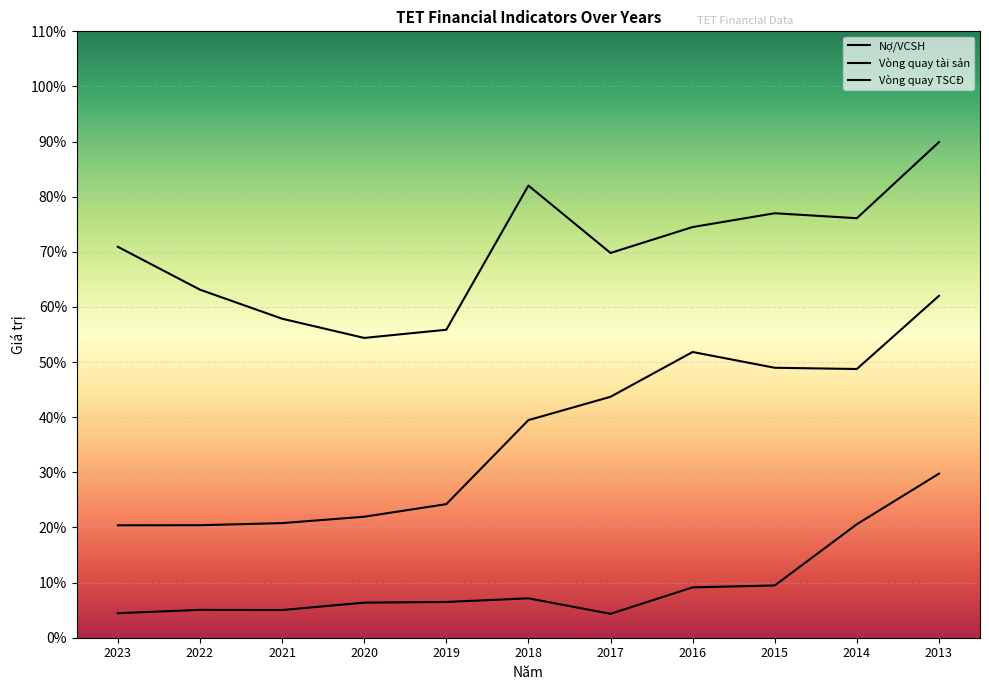

The Vòng quay tài sản series shows 0.4 at 2017. True or false?

True